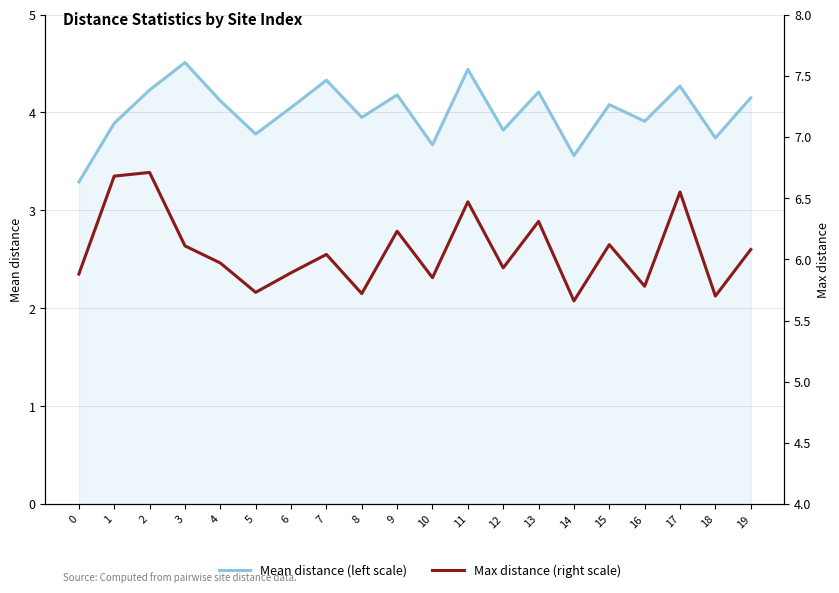

True or false: Max distance (right scale) and Mean distance (left scale) cross at least once.

False